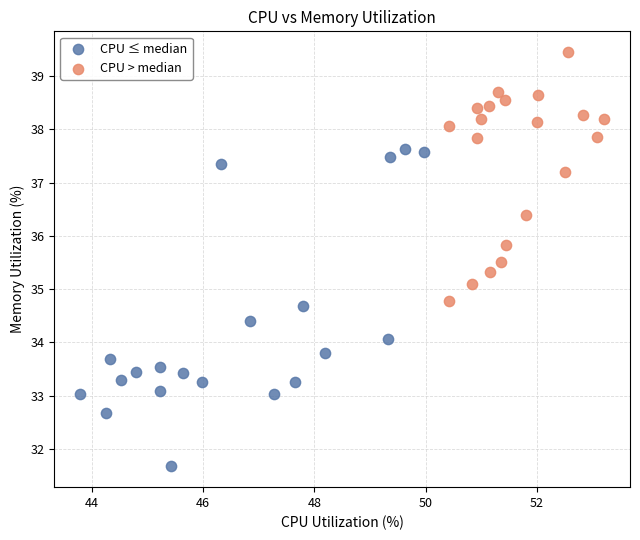

What are all the series names shown in the legend?

CPU ≤ median, CPU > median